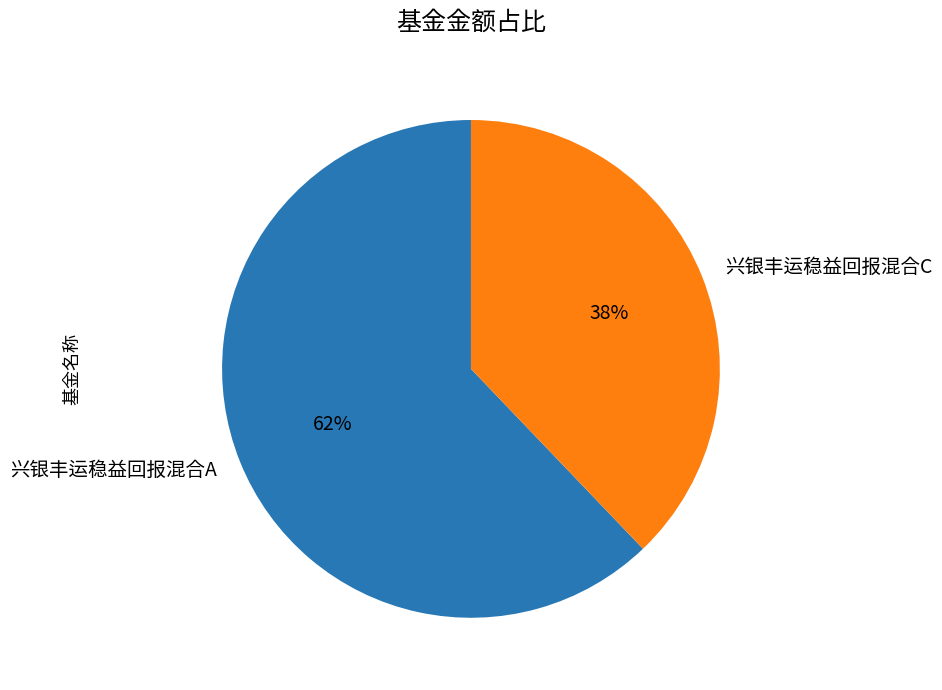

Do 兴银丰运稳益回报混合C and 兴银丰运稳益回报混合A together represent more than half of the pie?

Yes